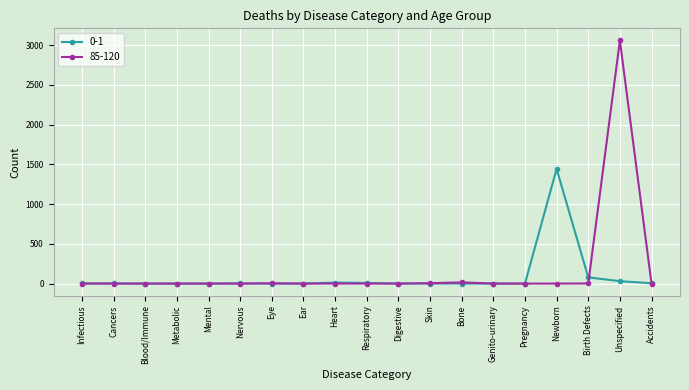

True or false: 85-120 has more than 0 points higher than both neighbors.

True